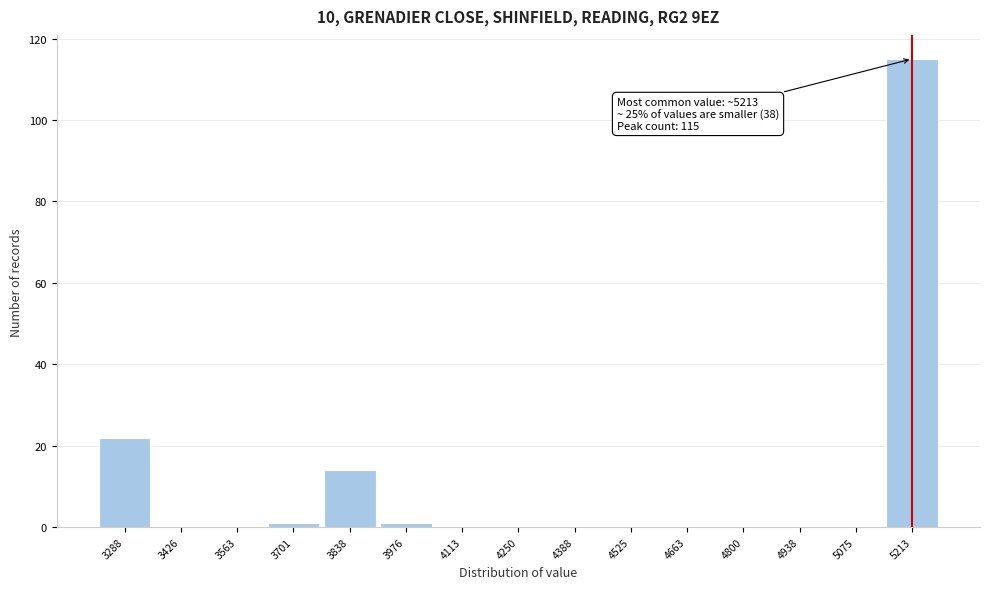

Over which range of the x-axis is the bar tallest?

5140 to 5280